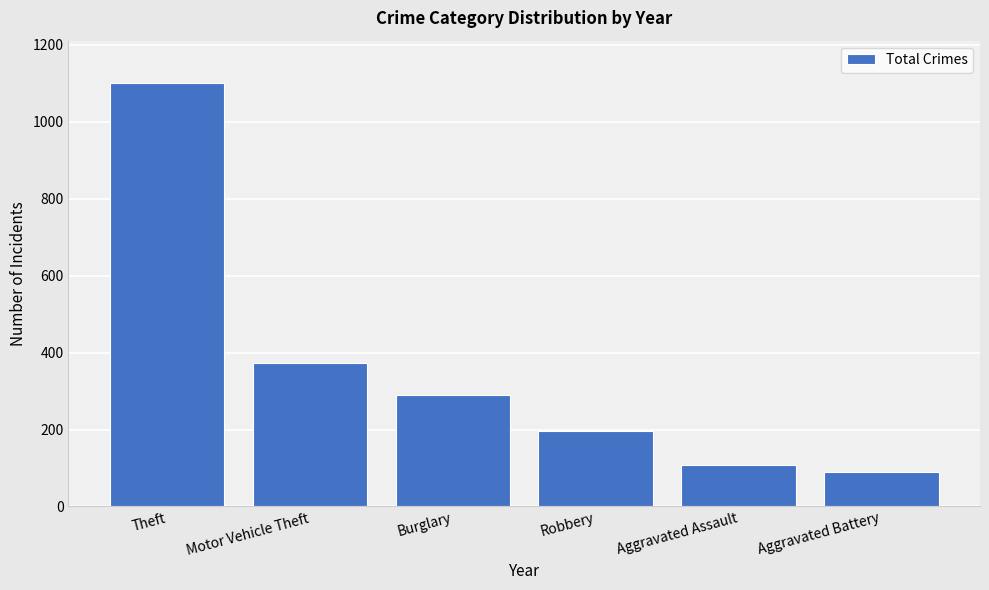

The value at Aggravated Assault is 68. True or false?

False